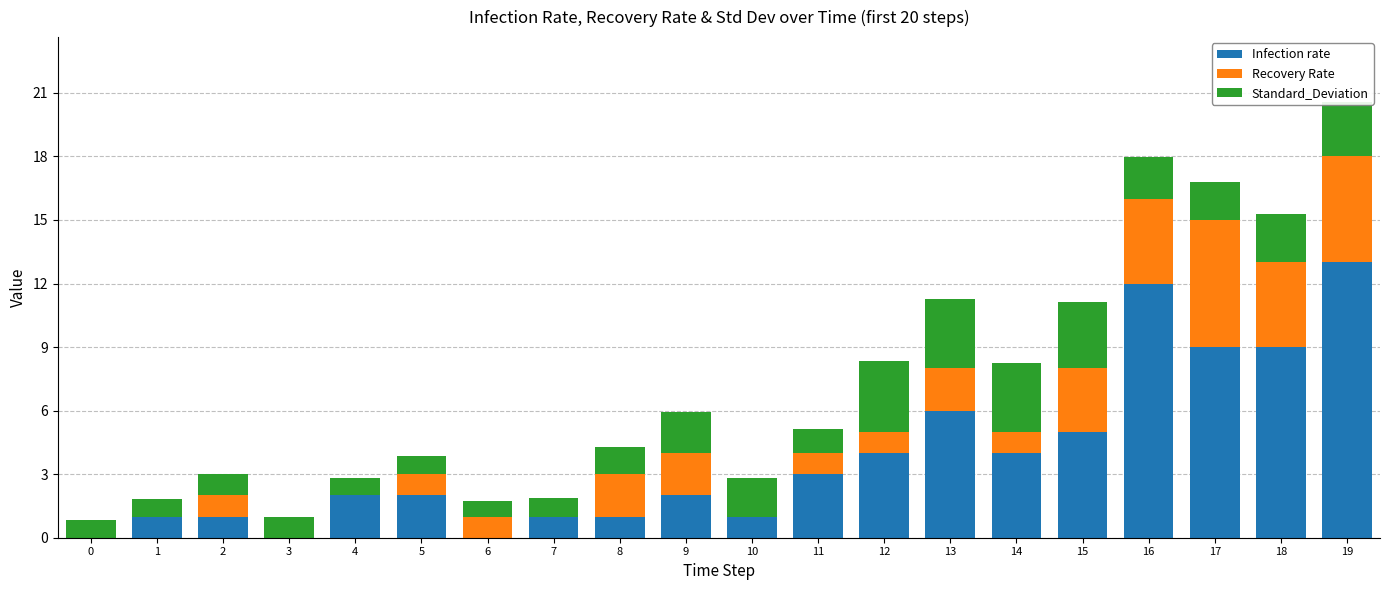

What is the highest value of the Infection rate series?

13.0